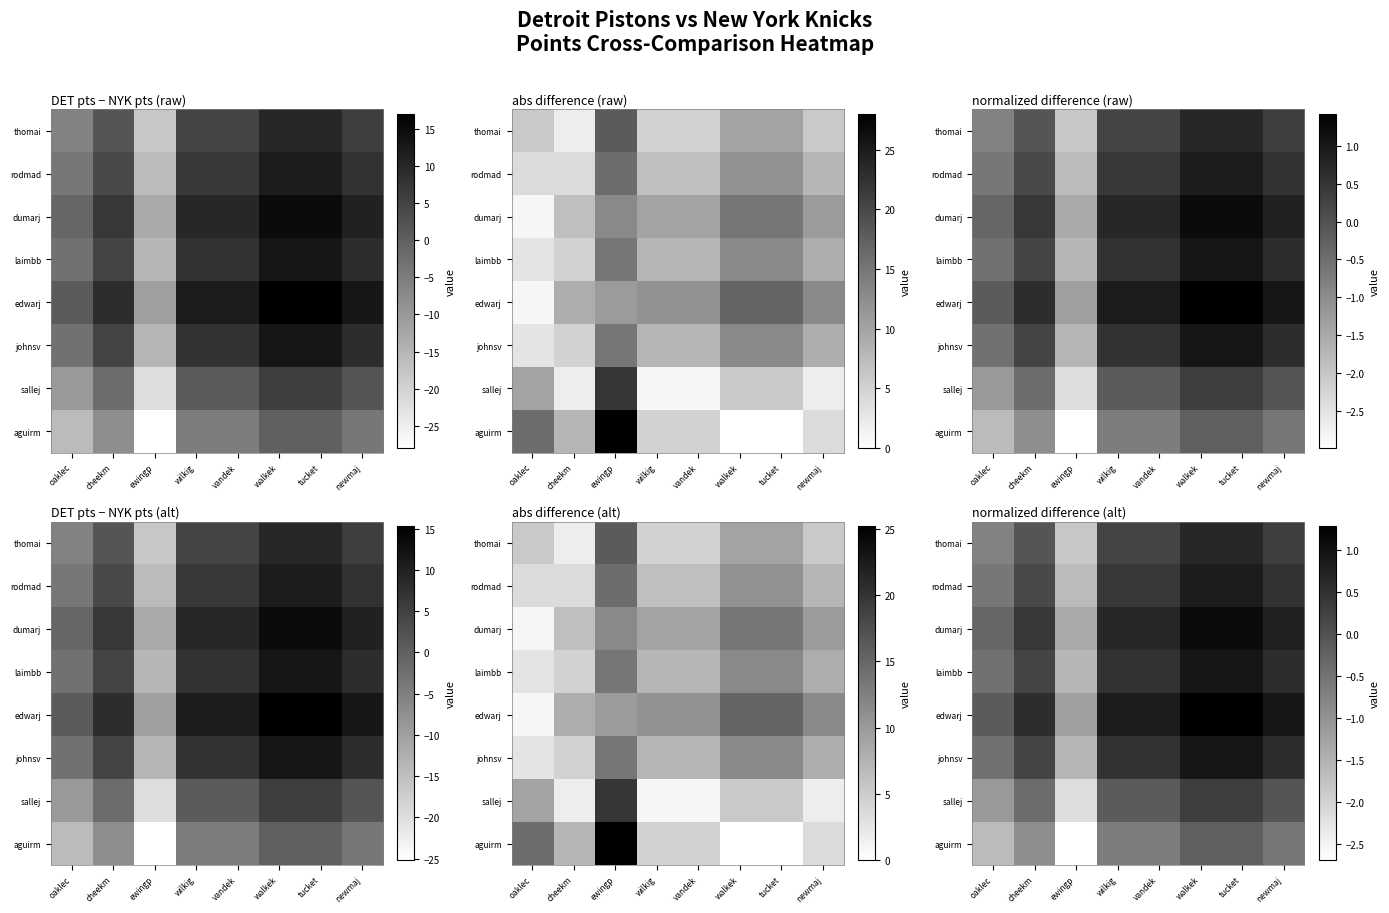

At how many categories does at least one series exceed -2?

8